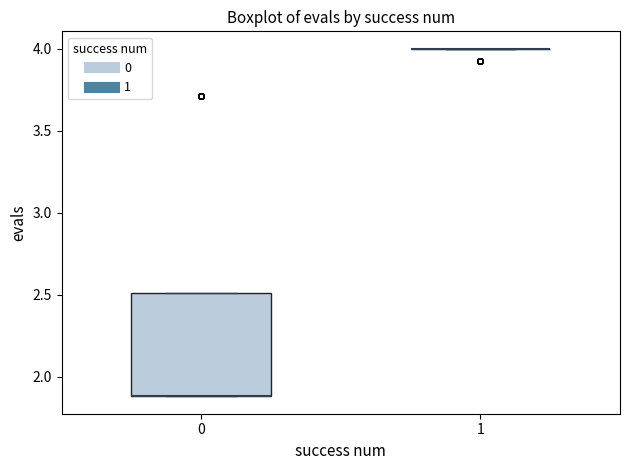

Reading left to right, transcribe this box plot: for each box, give where its median line is, the range the box spans, and where its two whiskers end, as read against the y-axis. The values are not printed on the chart, so give them approximately, as read against the axis.

0: median 1.9 (drawn on the box's lower edge), box 1.9 to 2.5, whiskers 1.9 to 2.5
1: box collapsed to a line at 4.0, whiskers 4.0 to 4.0